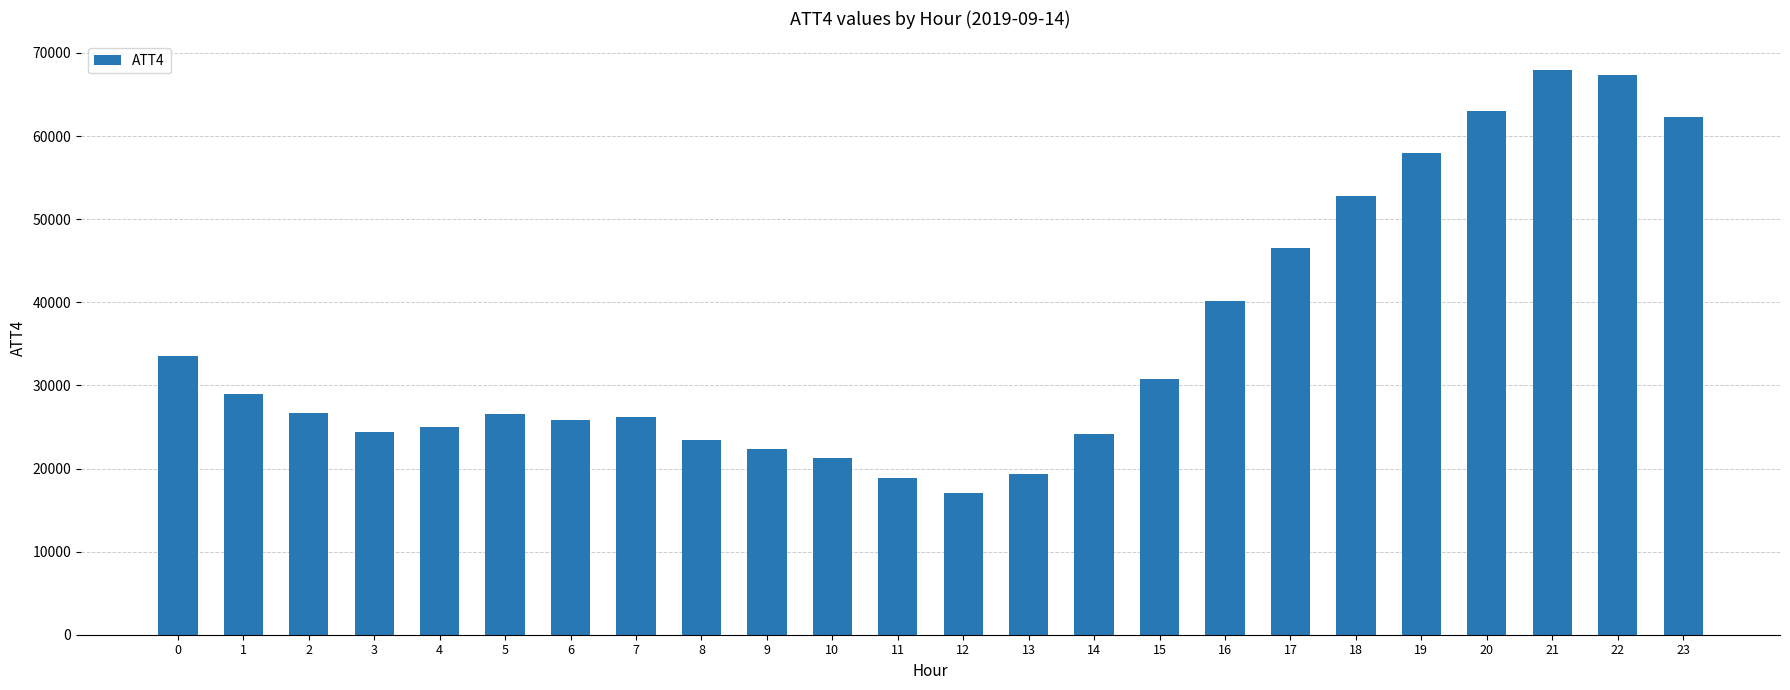

Approximately how many times larger is the value at 15 compared to 0?

0.9